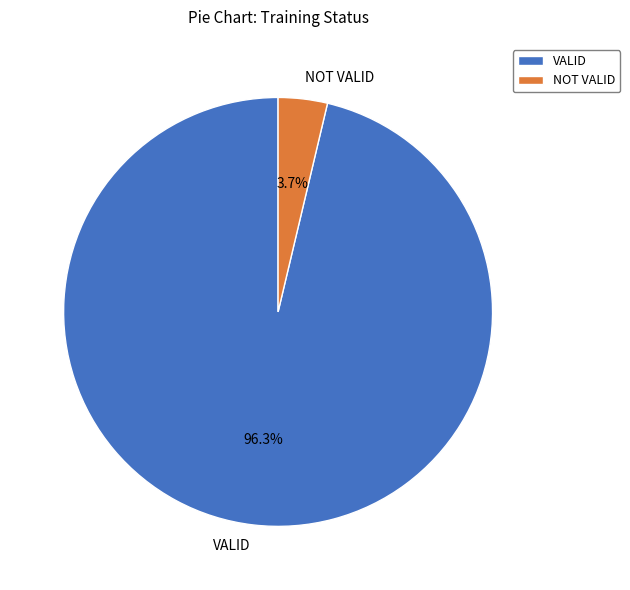

Is it true that NOT VALID is 4% of the pie?

True